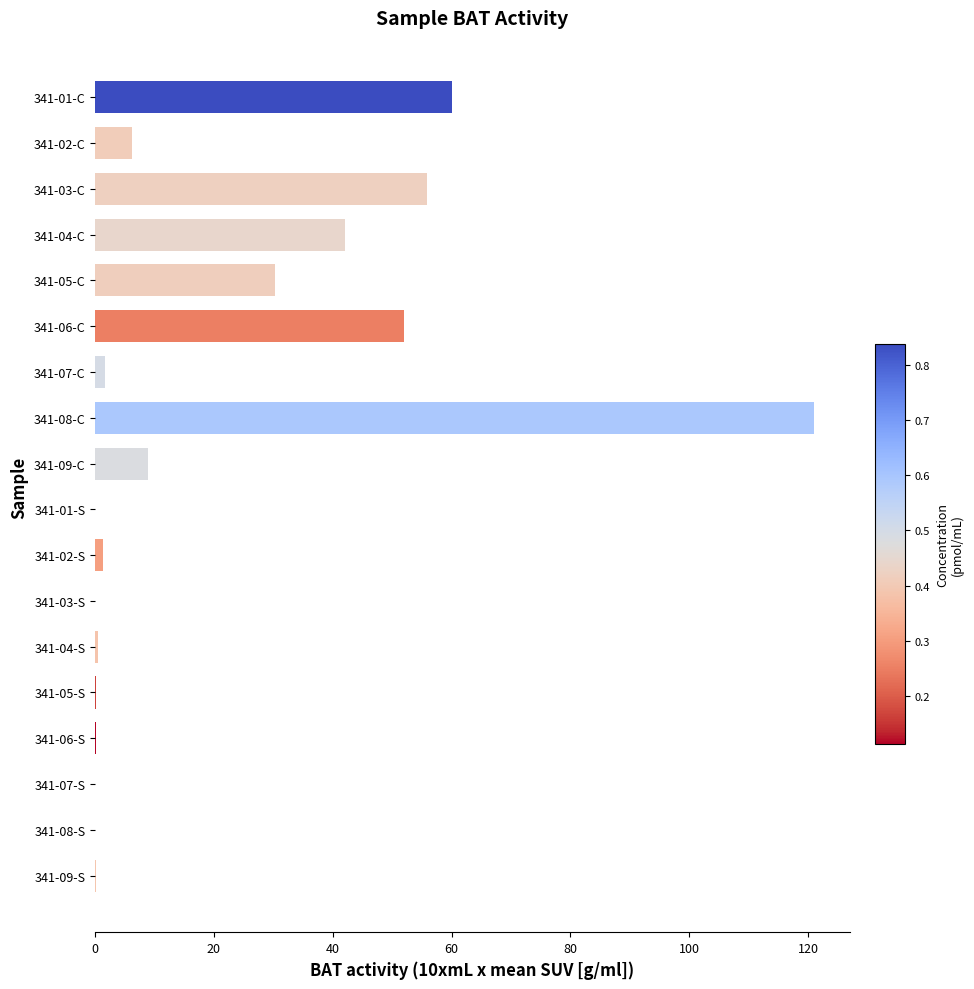

True or false: the data shows 0.4 at 341-04-S.

True